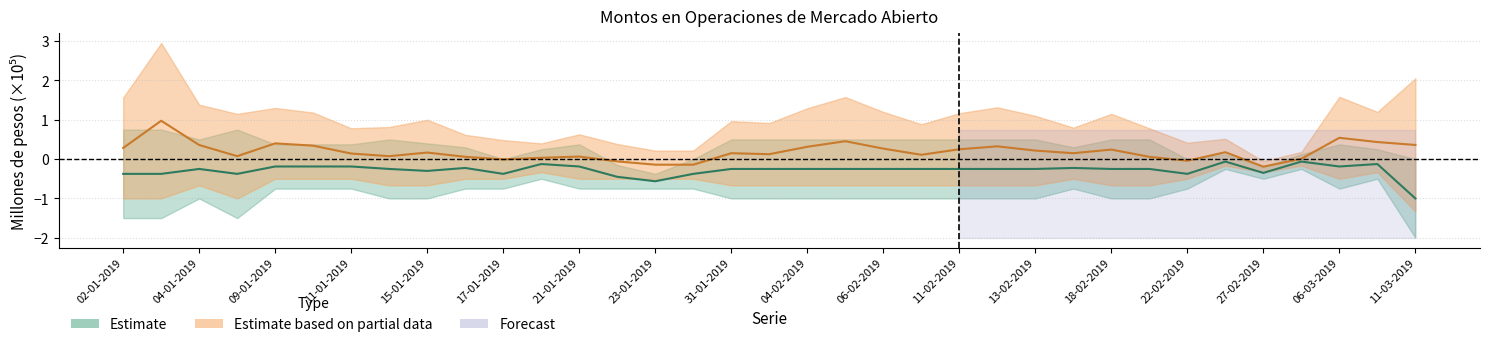

True or false: there are more than 0 points higher than both neighbors.

True